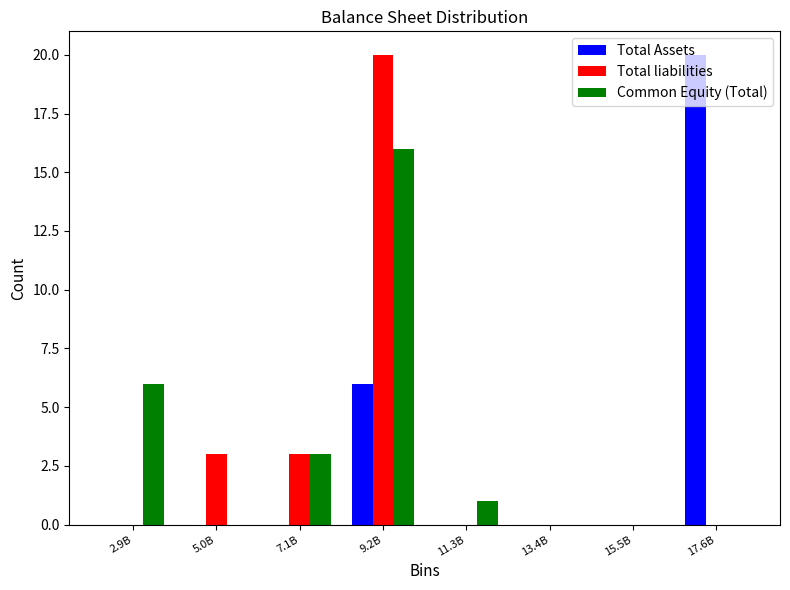

Which series changed the most between 2.9B and 9.2B?

Total liabilities